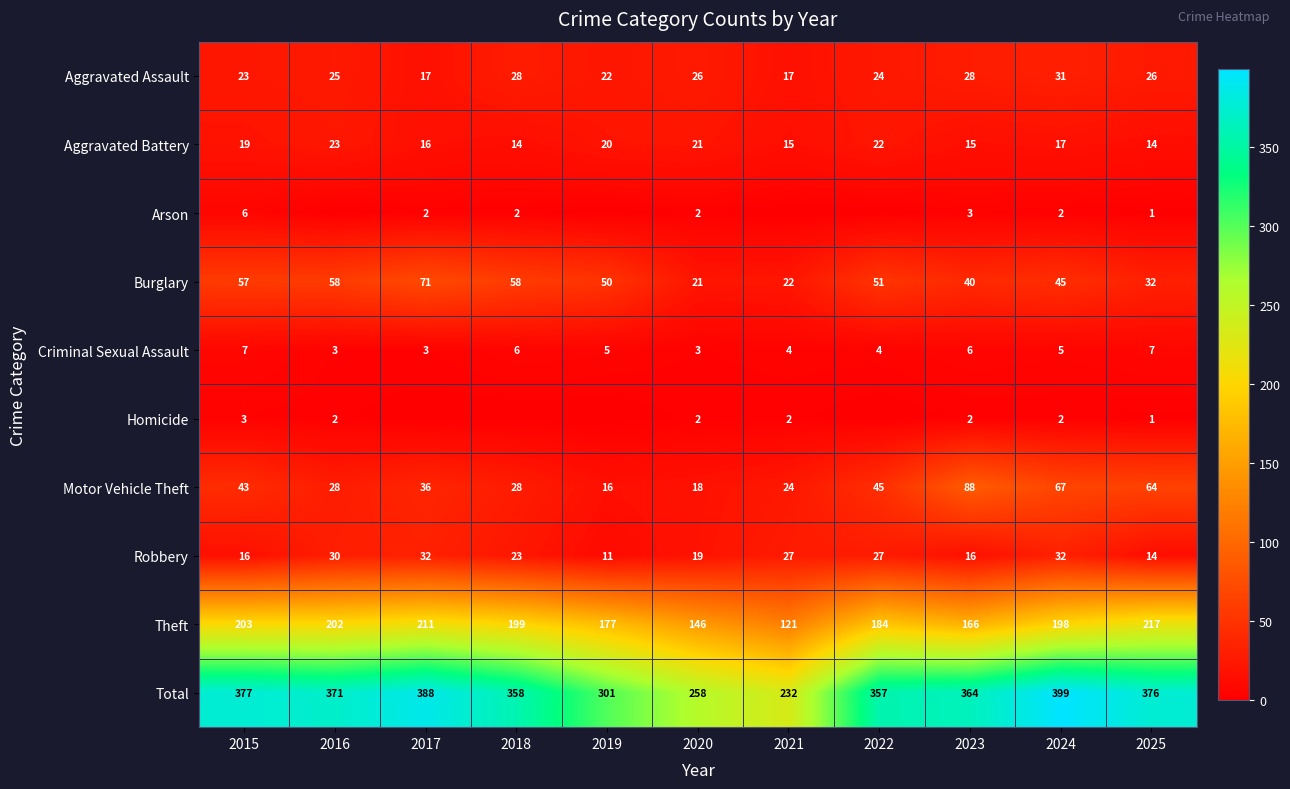

At how many categories does at least one series exceed 290?

9